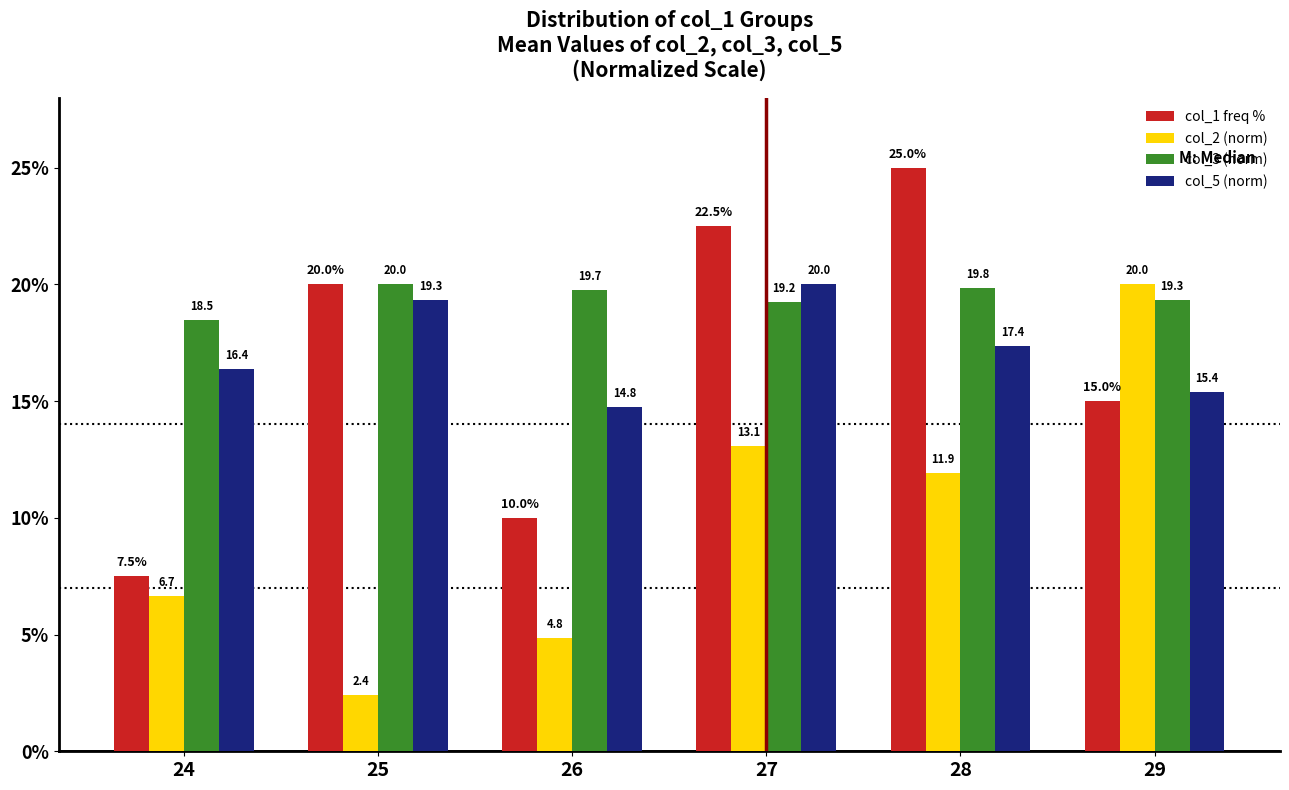

What is the value of the col_5 (norm) bar at the 1st from the left?

16.4